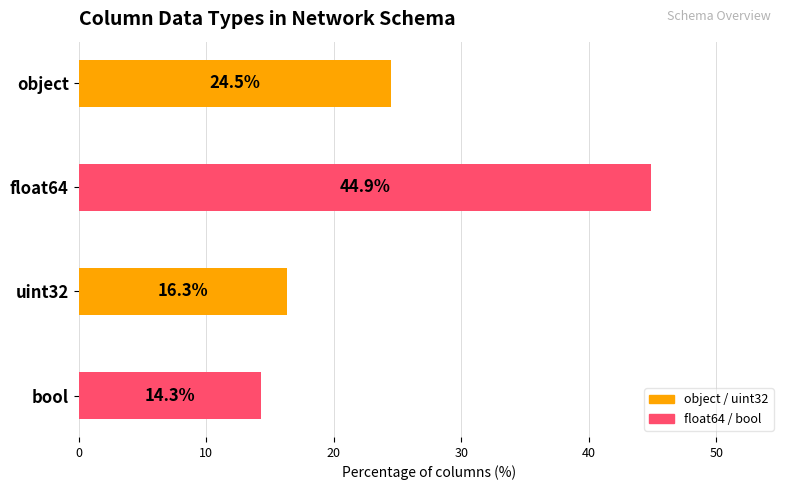

How many categories are shown in the chart?

4